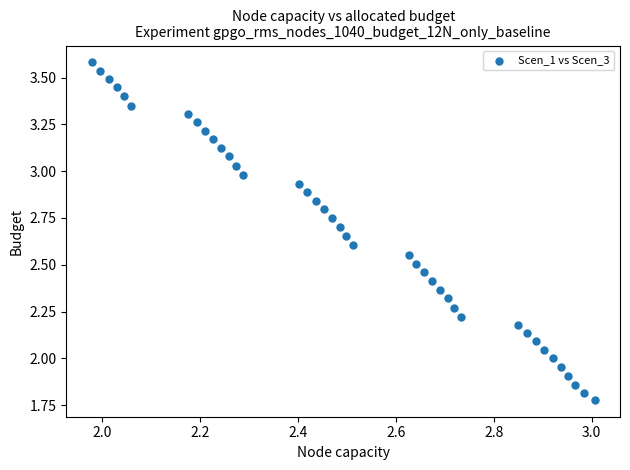

What is the range of X values (max minus min)?

1.0